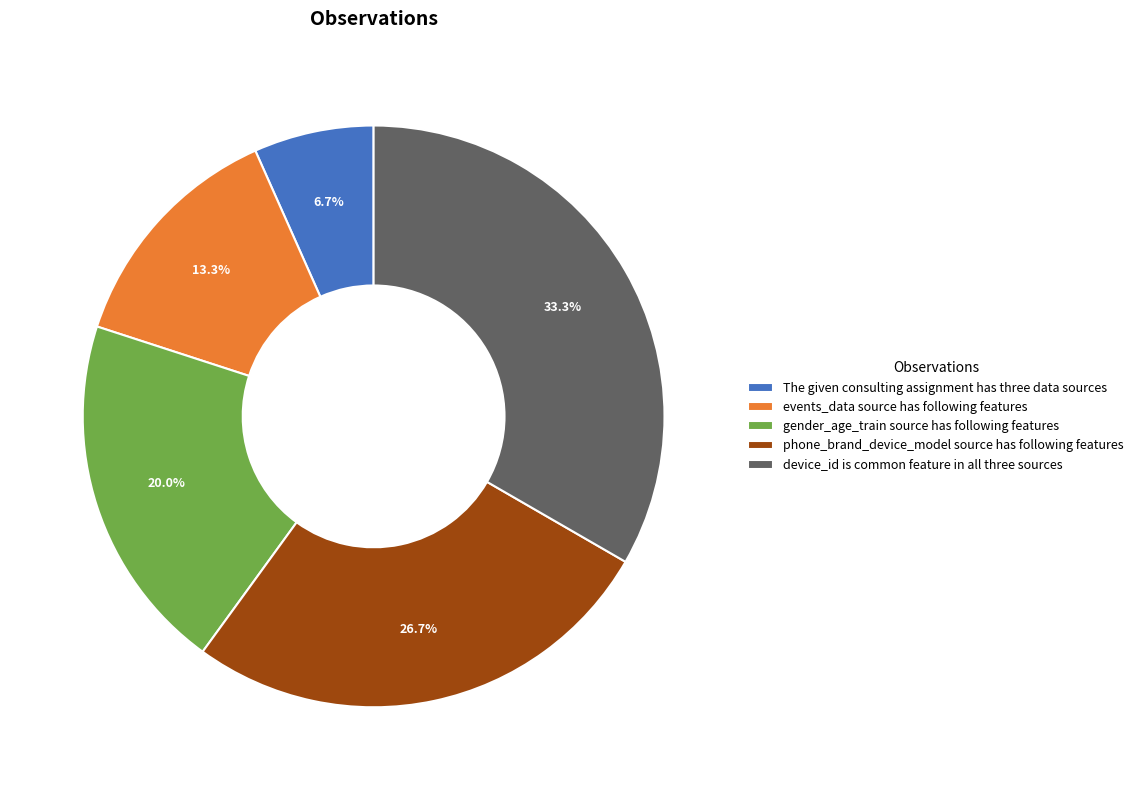

Does events_data source has following features account for over 50% of the chart?

No